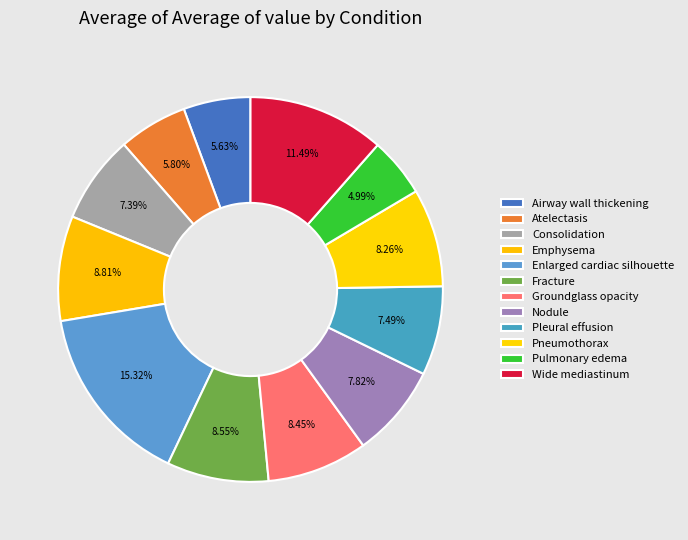

Which has a higher value, Pleural effusion or Pulmonary edema?

Pleural effusion